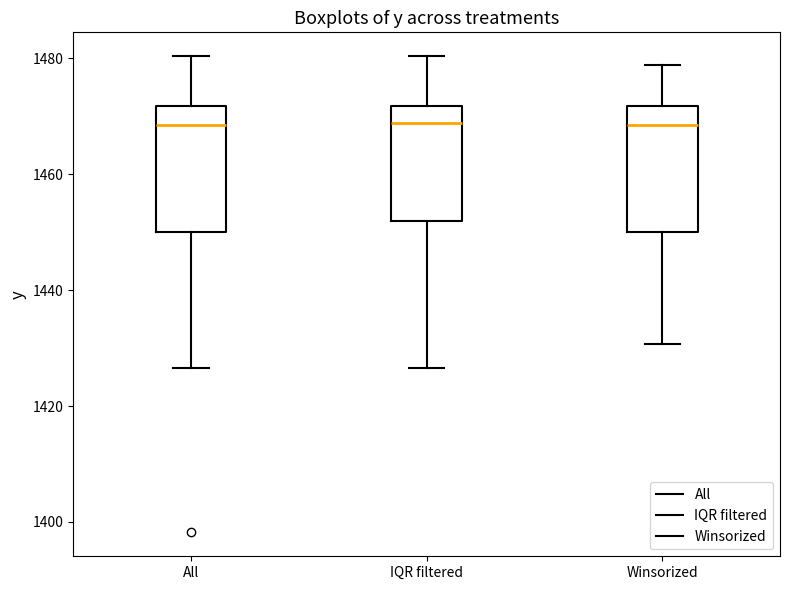

Where does the lower whisker of the box for IQR filtered end on the y-axis? The values are not printed on the chart, so give them approximately, as read against the axis.

1426